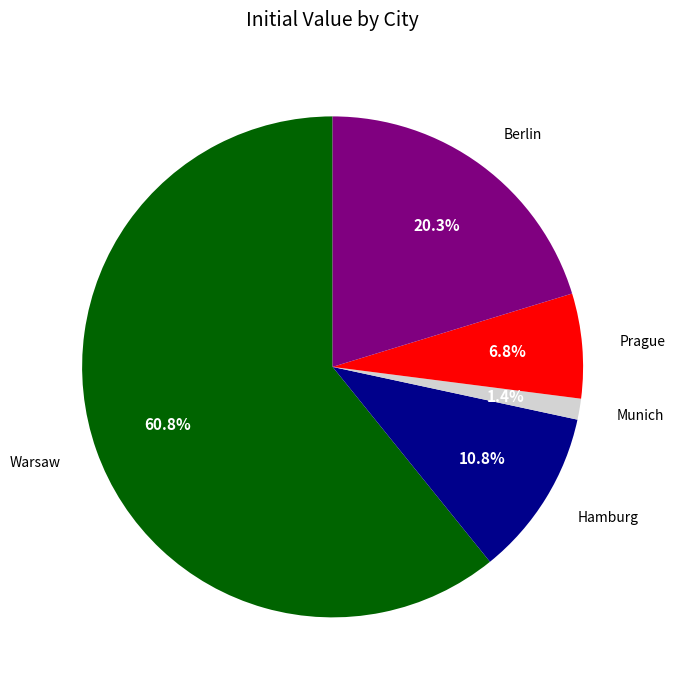

Is there a majority slice in this chart?

Yes